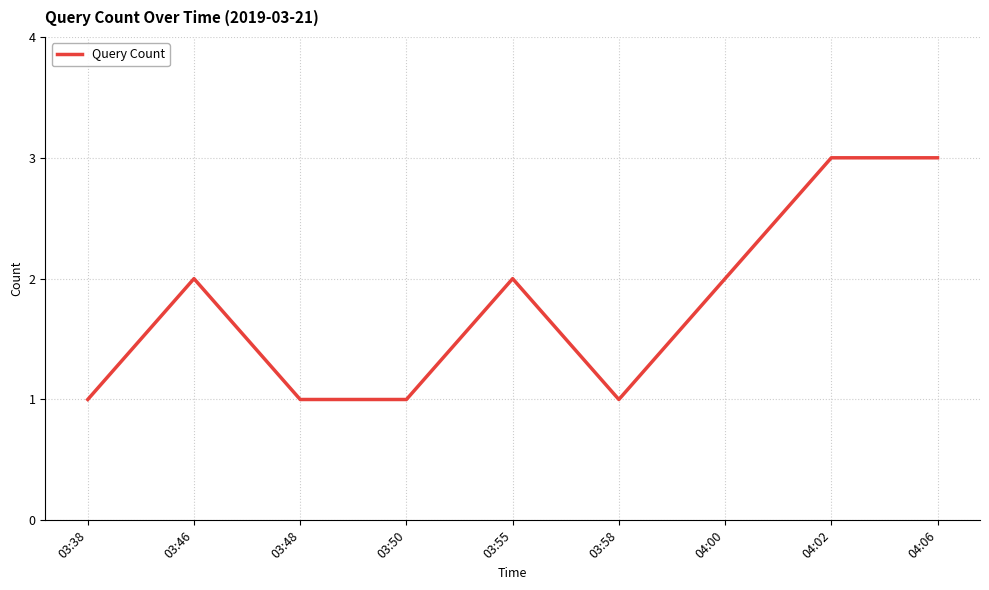

What is the minimum value shown in the chart?

1